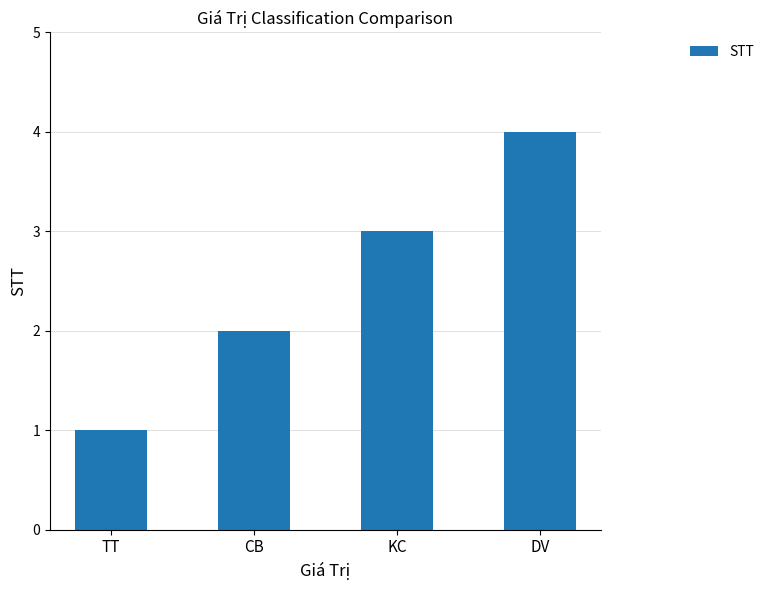

The value at DV is 2. True or false?

False